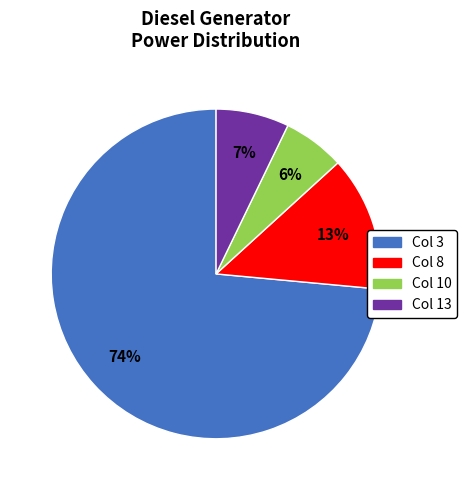

Is it true that Col 13 is 7% of the pie?

True